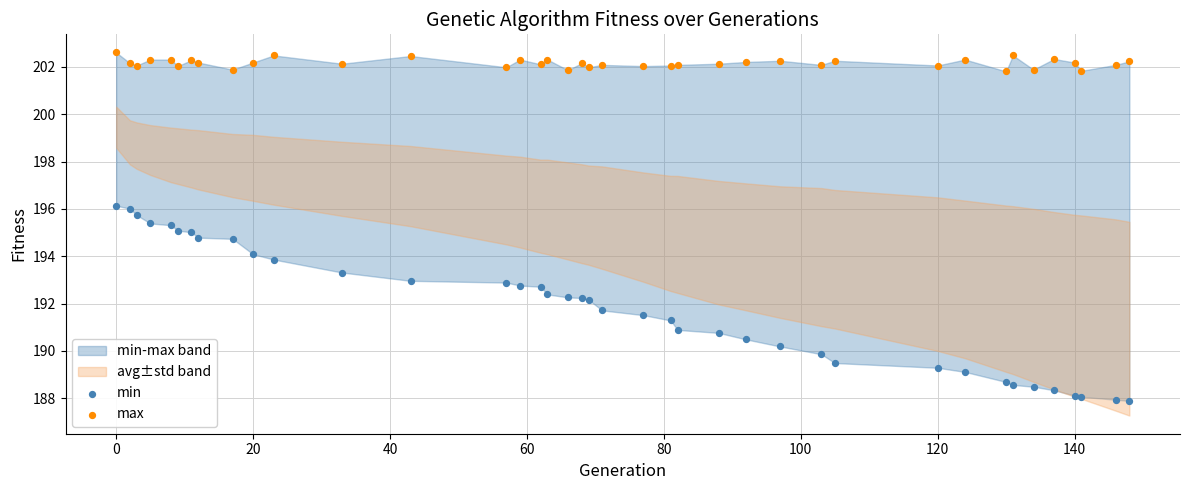

What is the X range (max minus min) for the scatter plot?

148.0